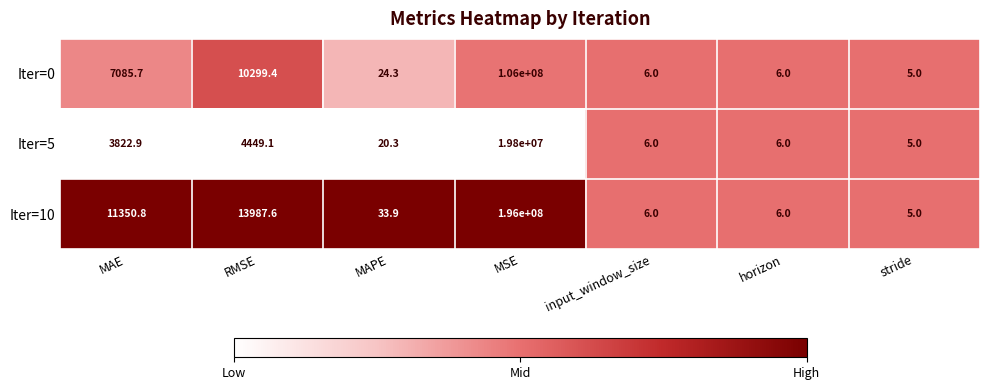

The value of Iter=10 at MAPE is 21.6. True or false?

False